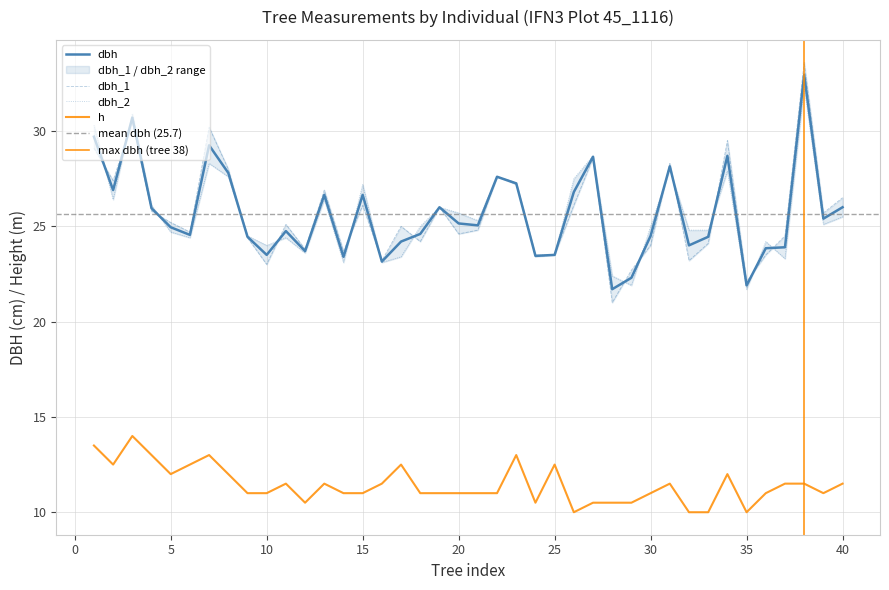

How many interior local peaks does the h series have?

9